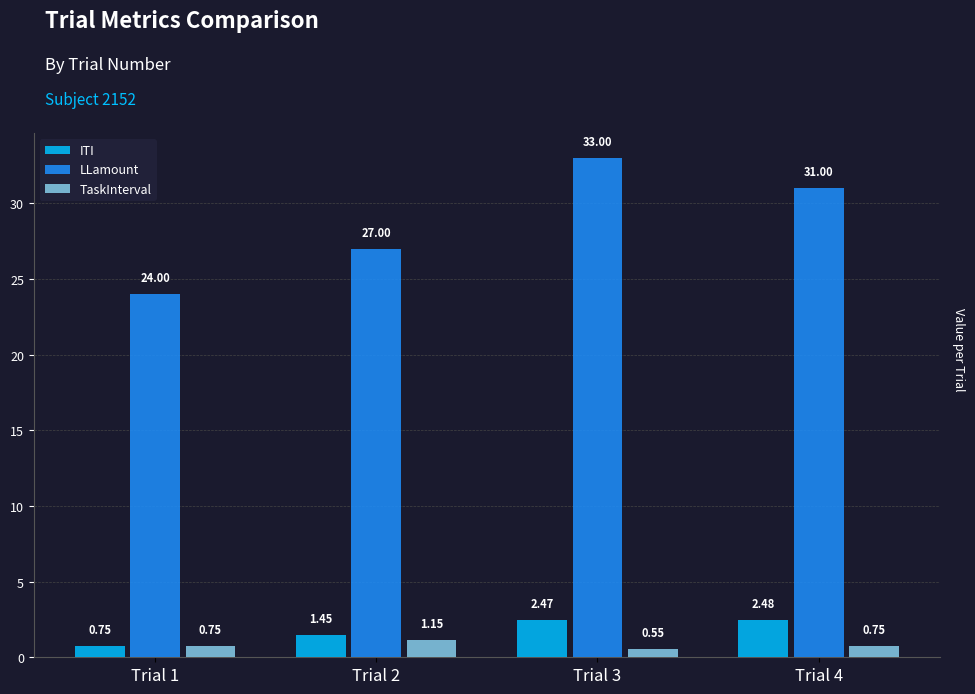

How many LLamount values are between 27 and 33?

3